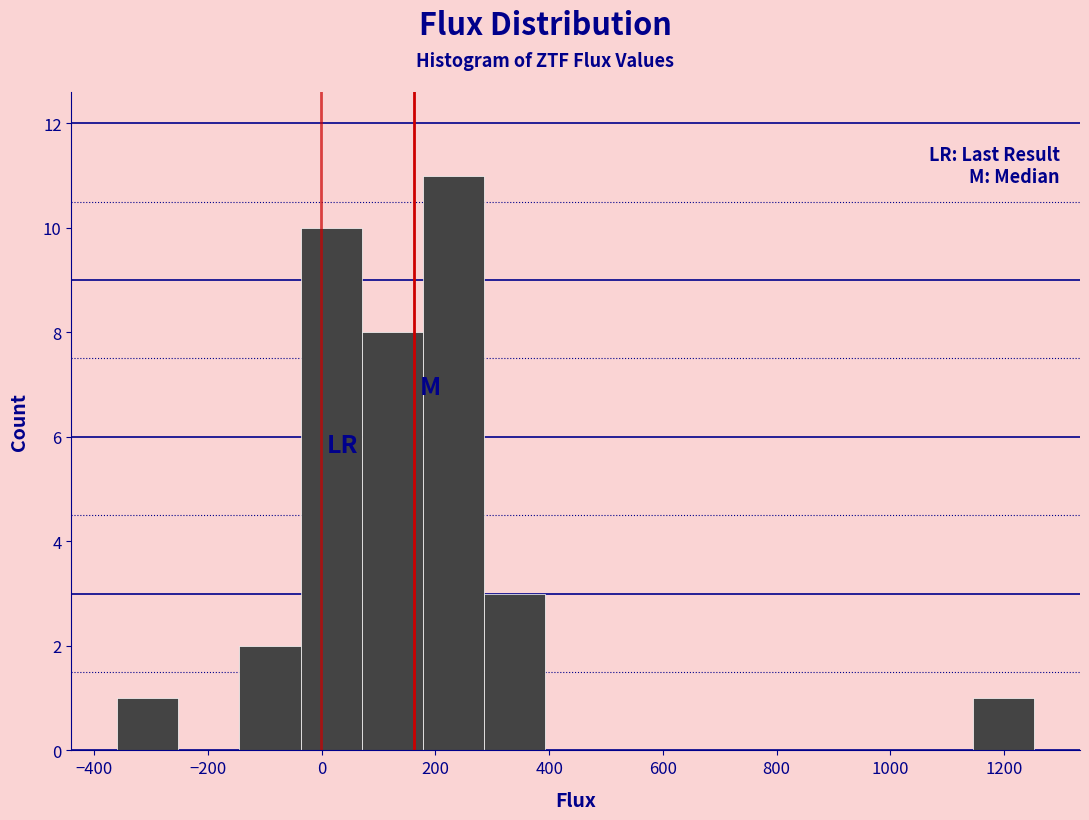

Reading left to right, transcribe this chart: for each bar, give the range it covers on the x-axis and its height. Neither the bar edges nor the heights are printed on the chart, so give them approximately, as read against the axes.

-360 to -260: 1
-260 to -140: 0
-140 to -40: 2
-40 to 80: 10
80 to 180: 8
180 to 280: 11
280 to 400: 3
400 to 500: 0
500 to 600: 0
600 to 720: 0
720 to 820: 0
820 to 940: 0
940 to 1040: 0
1040 to 1140: 0
1140 to 1260: 1